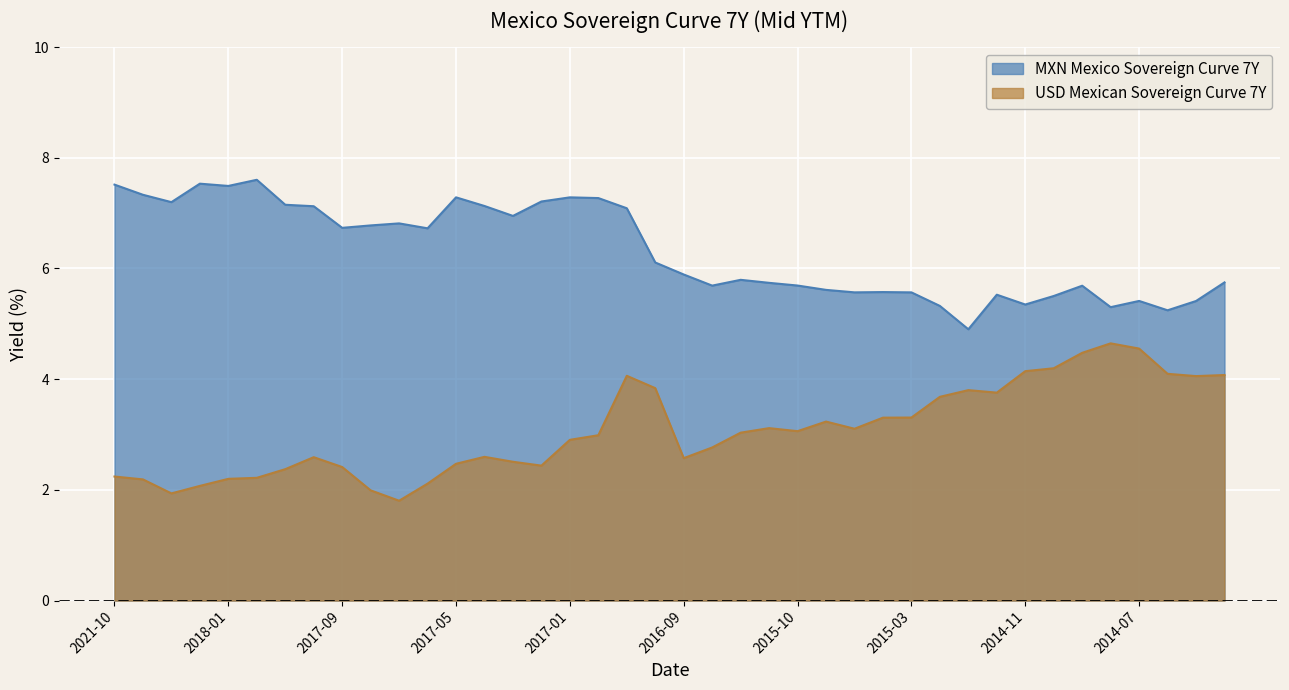

What is the approximate value of MXN Mexico Sovereign Curve 7Y at 2021-10?

7.5